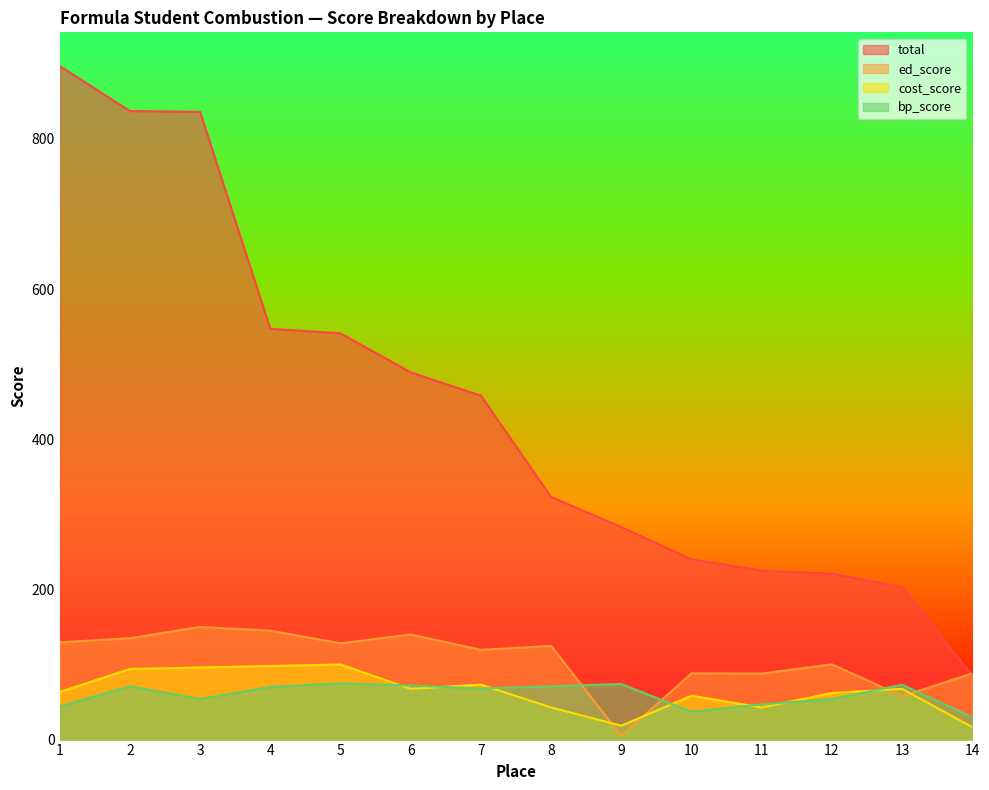

How many lines are shown in the chart?

4